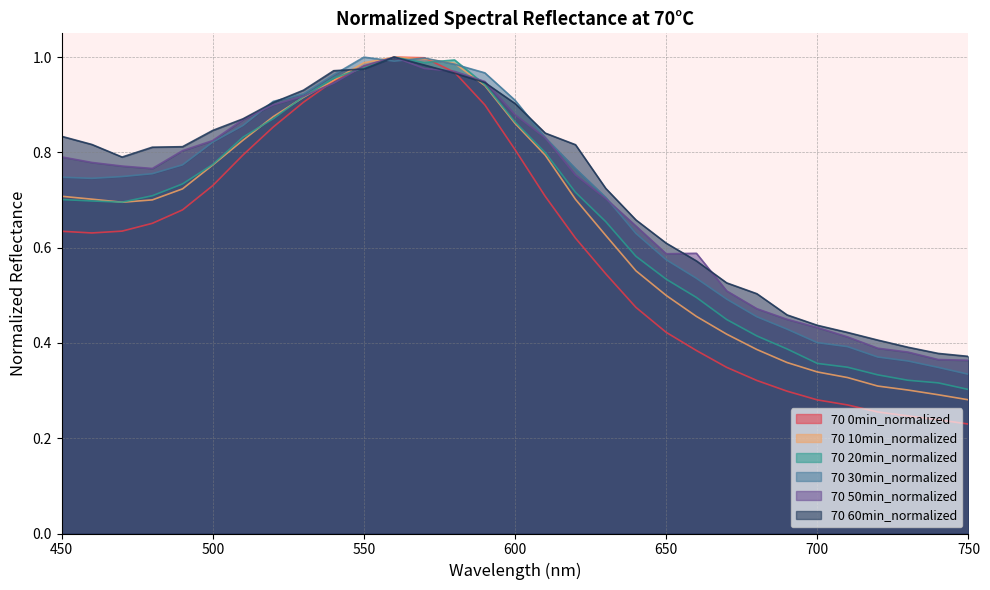

At which category is the sum across all series the highest?

560